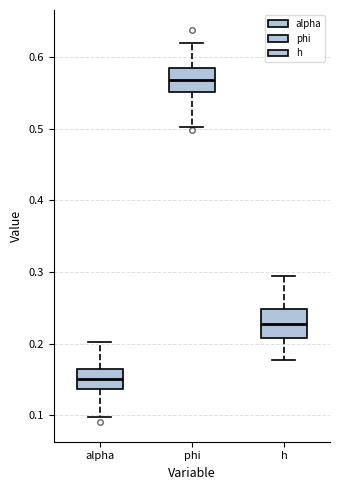

Which box's median line is the lowest?

alpha